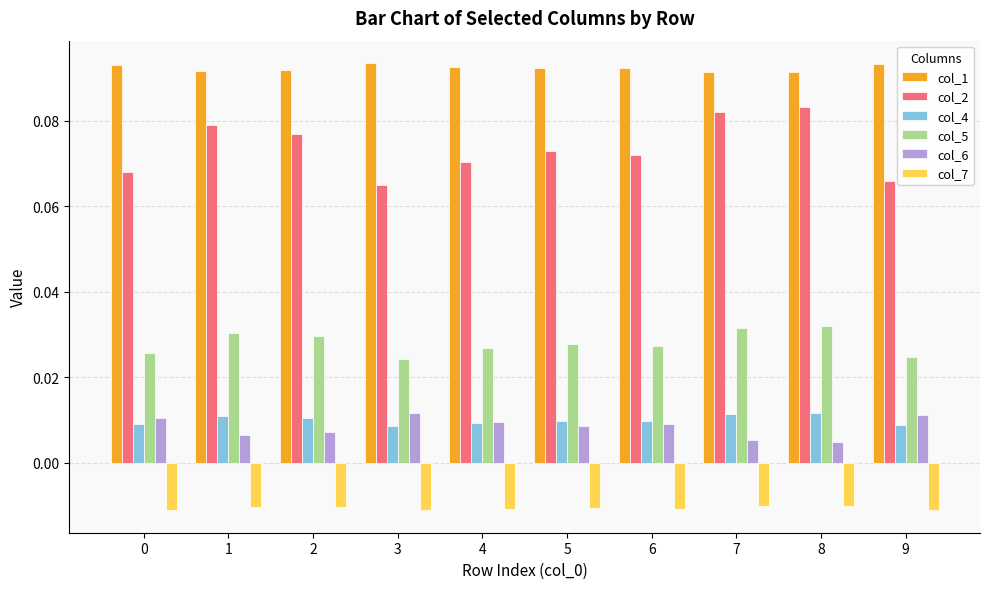

What are all the series names shown in the legend?

col_1, col_2, col_4, col_5, col_6, col_7